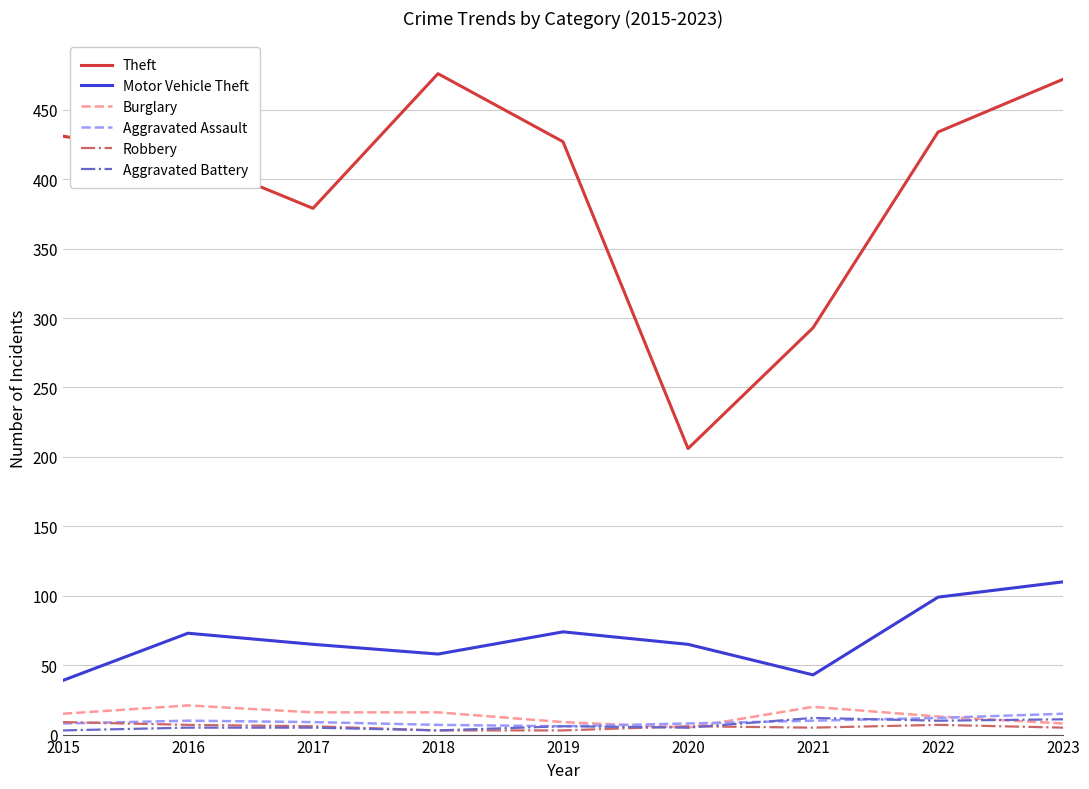

What is the sum of all Burglary values?

123